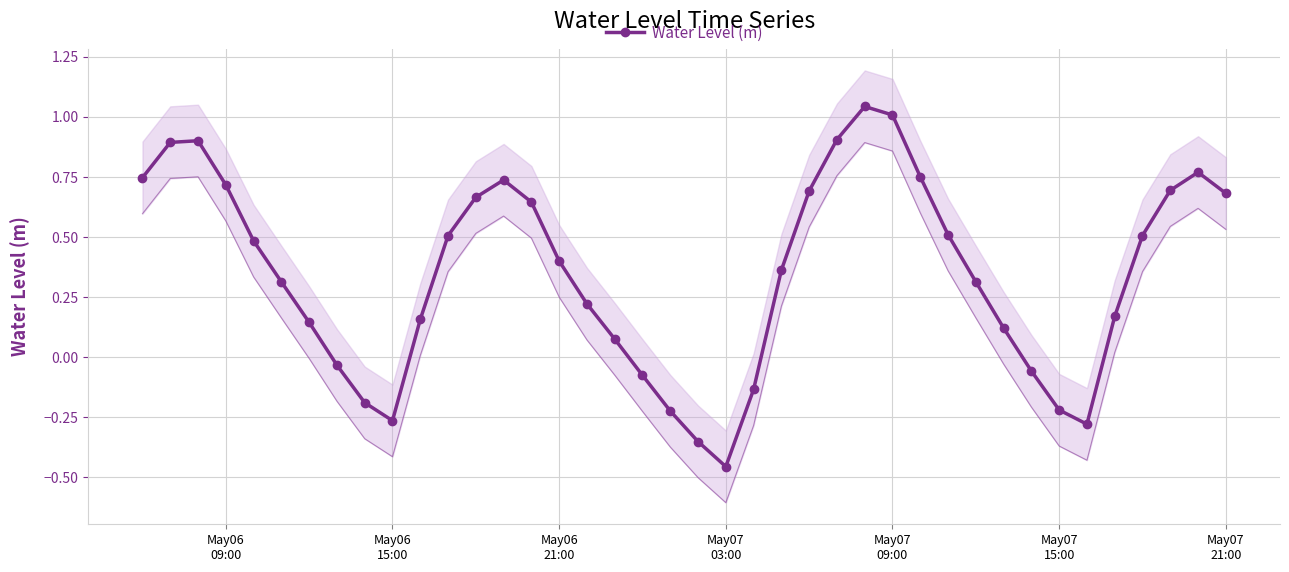

In Water Level (m), how many points are higher than both neighbors (excluding endpoints)?

4